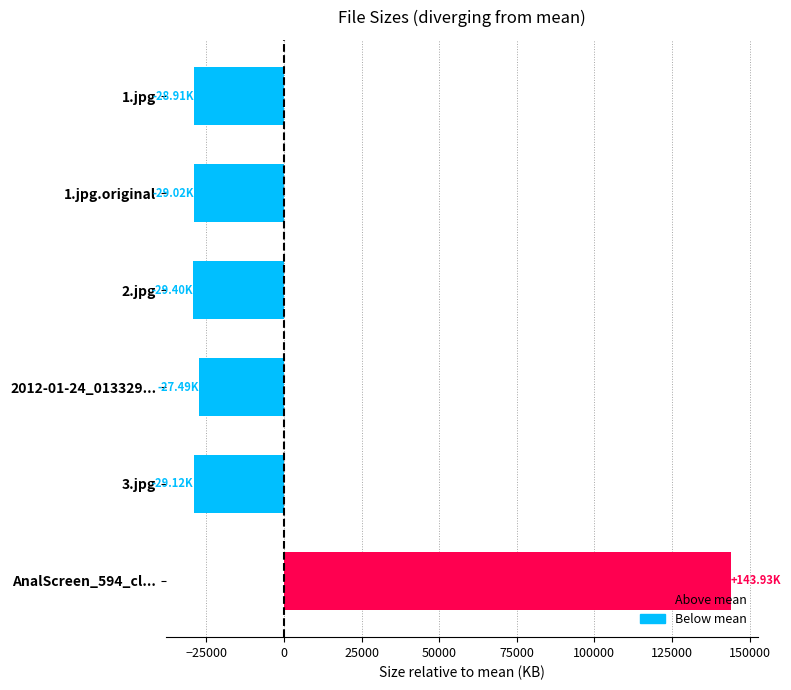

What is the sum of the values at 2012-01-24_013329... and 1.jpg.original?

-56502.8